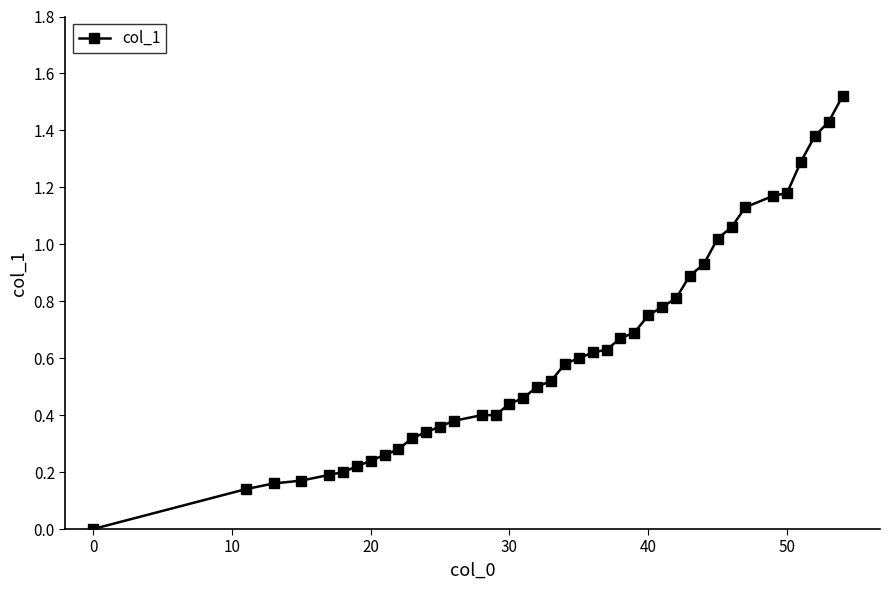

How many positive values are there?

39